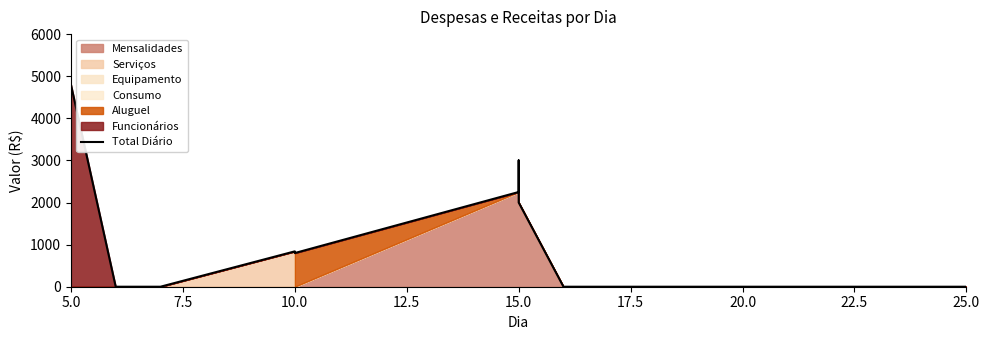

True or false: the data has more than 1 interior local peaks.

True